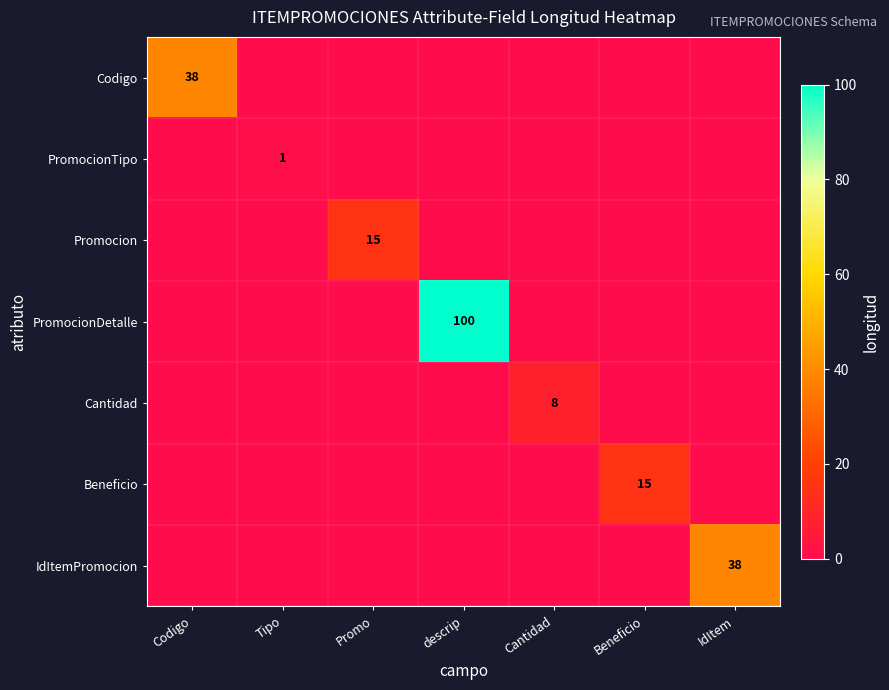

The value of Beneficio at Cantidad is 0. True or false?

True